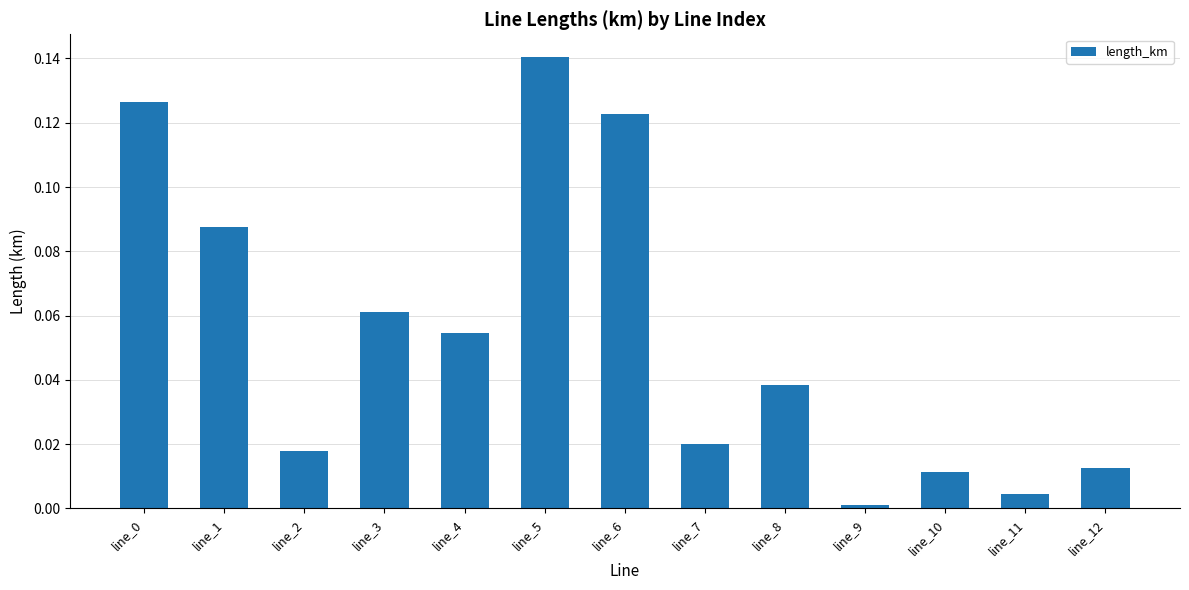

What is the sum of all values?

0.7